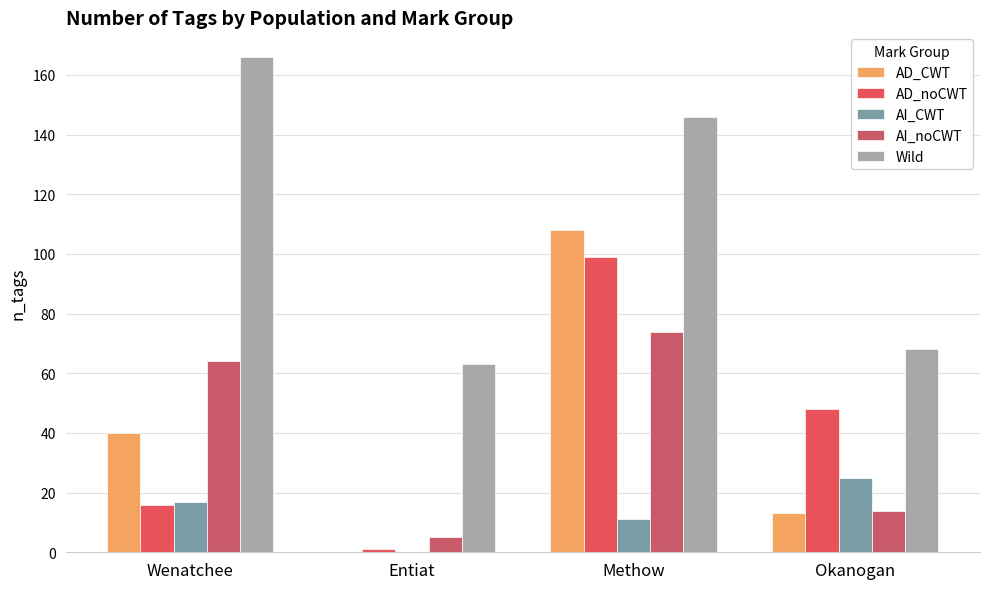

Are the bars grouped side by side (vs. stacked)?

Yes